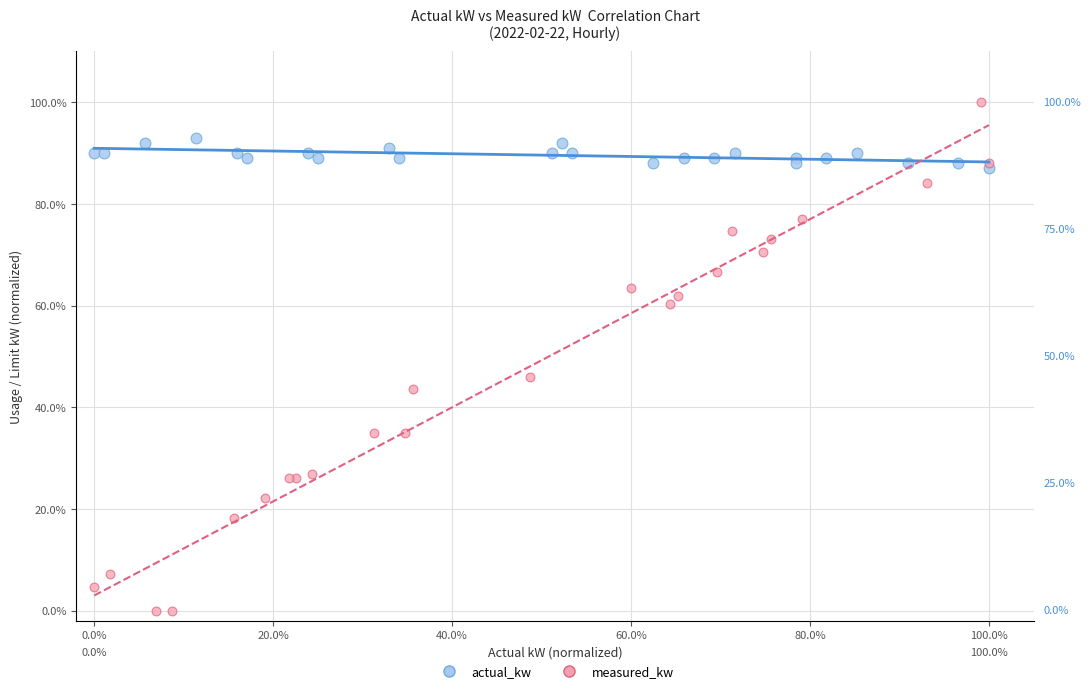

What are all the series names shown in the legend?

actual_kw, measured_kw